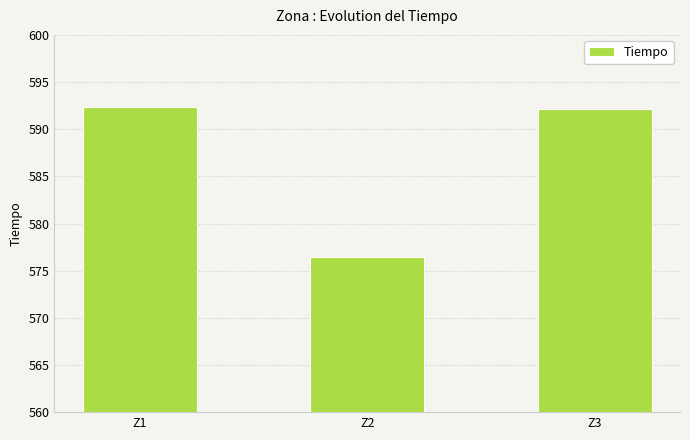

Reading left to right, list all the values displayed in this chart.

592.3	576.5	592.2